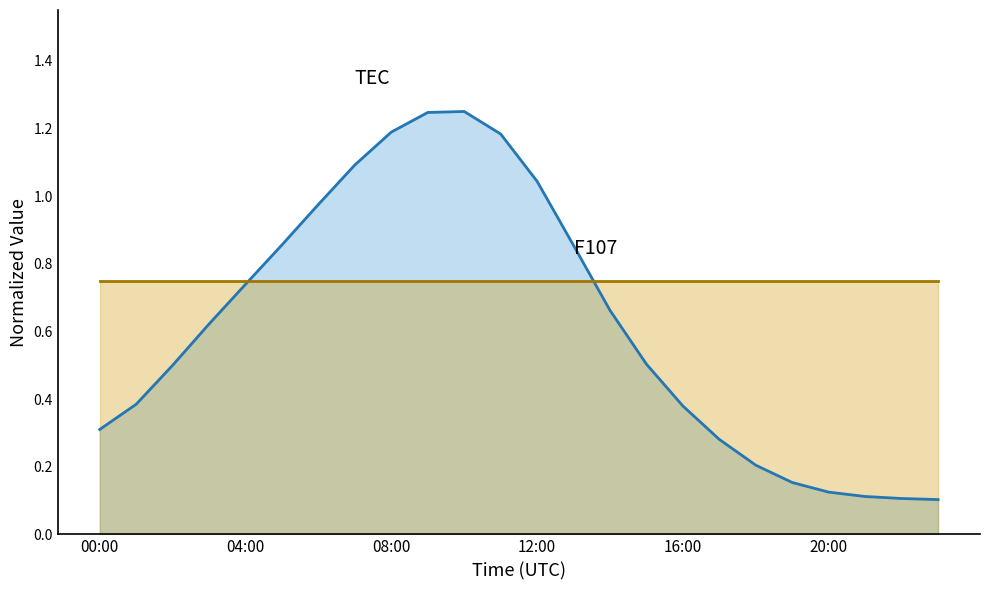

What is the change in value from 12:00 to 16:00?

-0.7